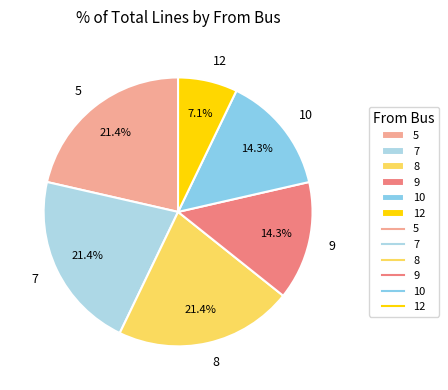

To the nearest percent, what is the difference between the largest and smallest slice percentages?

14%